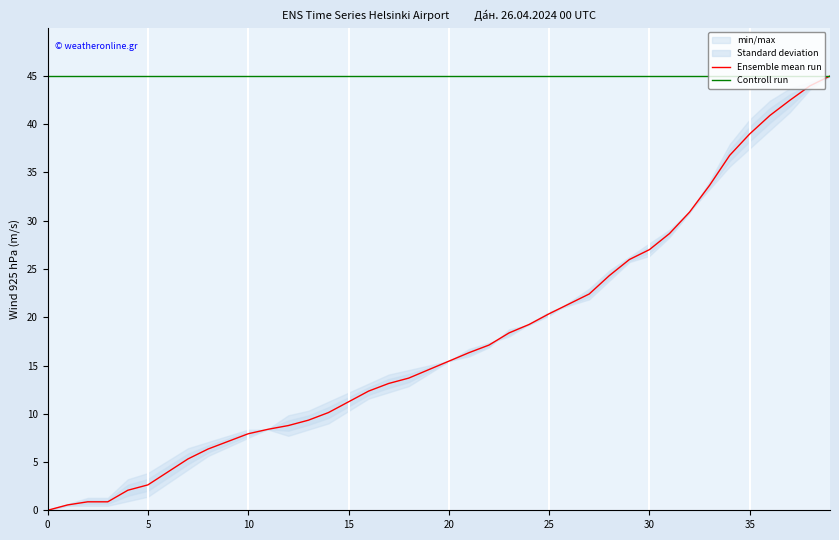

True or false: Controll run has a value of 45.0 at 37.

True